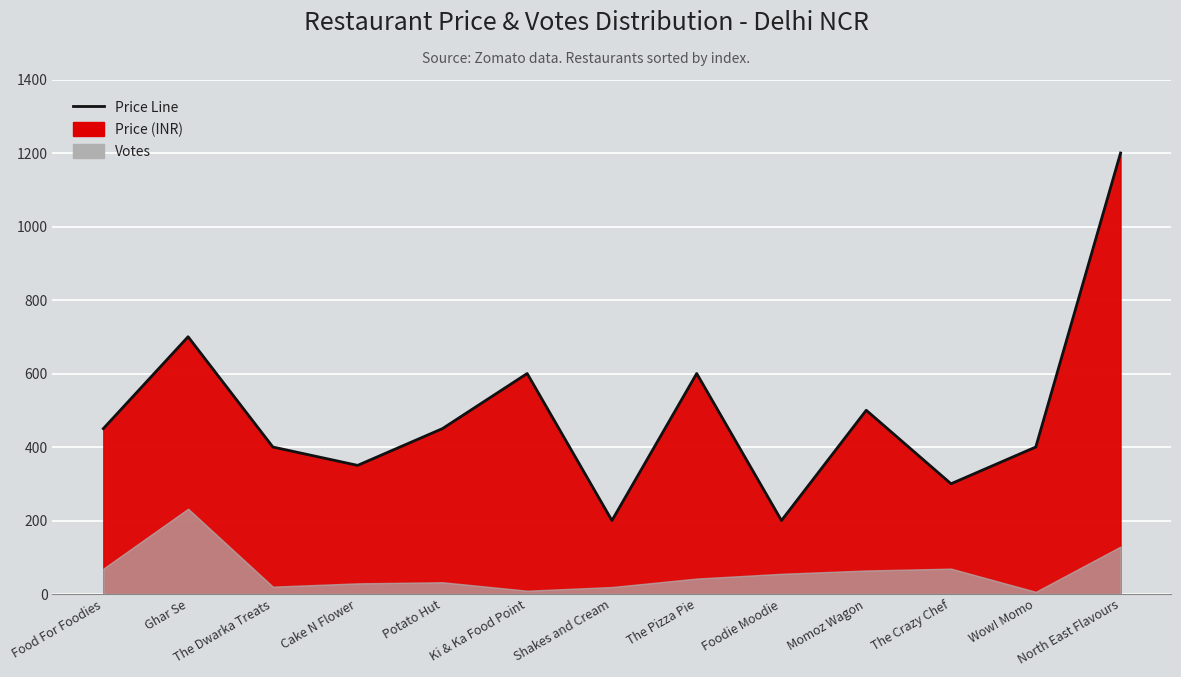

Rank the categories by value from highest to lowest.

North East Flavours, Ghar Se, Ki & Ka Food Point, The Pizza Pie, Momoz Wagon, Food For Foodies, Potato Hut, The Dwarka Treats, Wow! Momo, Cake N Flower, The Crazy Chef, Shakes and Cream, Foodie Moodie